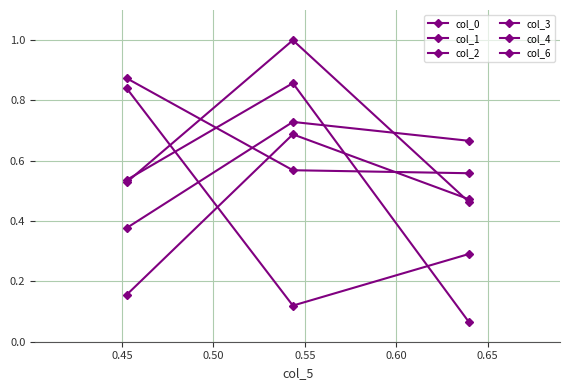

Reading left to right, what are all the values shown in this chart?

col_0: 0.5	1.0	0.5
col_1: 0.5	0.9	0.1
col_2: 0.8	0.1	0.3
col_3: 0.2	0.7	0.5
col_4: 0.4	0.7	0.7
col_6: 0.9	0.6	0.6